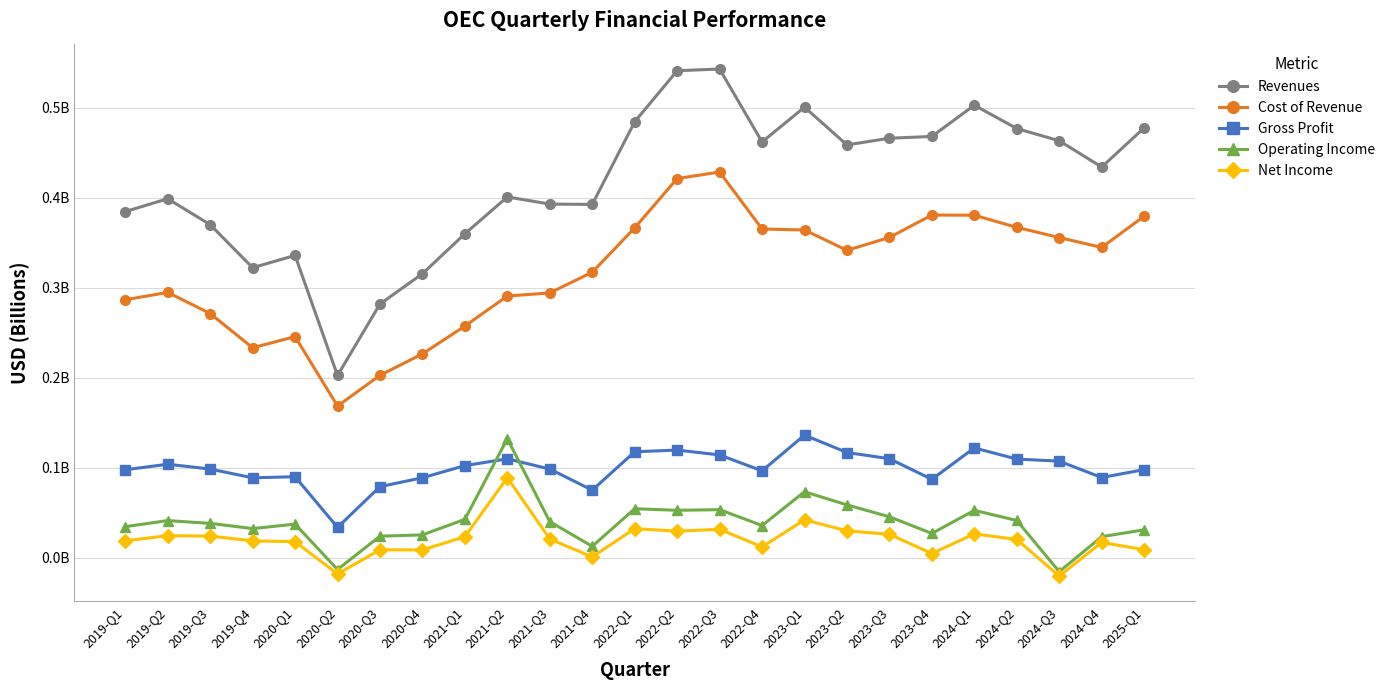

What is the difference between the highest and lowest values at 2020-Q1?

317975000